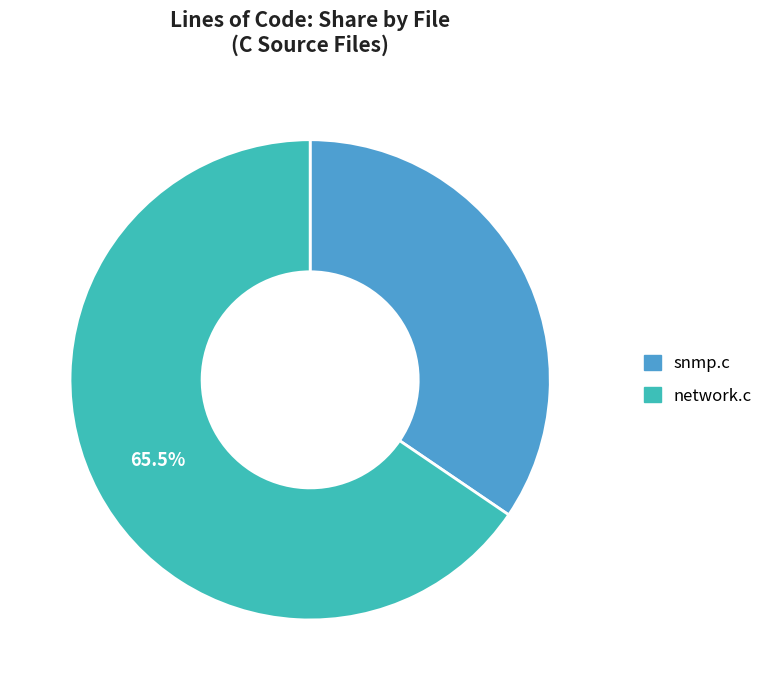

Which slice represents more than half of the pie?

network.c